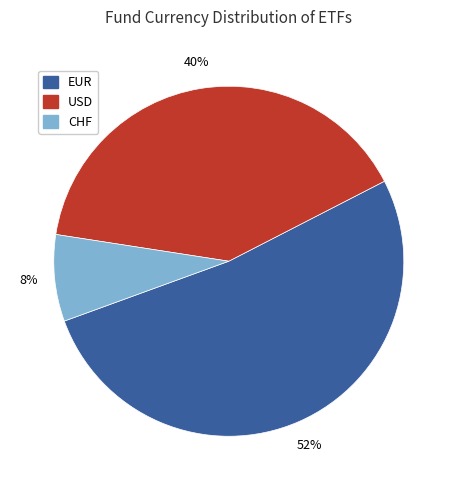

To the nearest percent, what is the difference between the EUR and CHF slice percentages?

44%